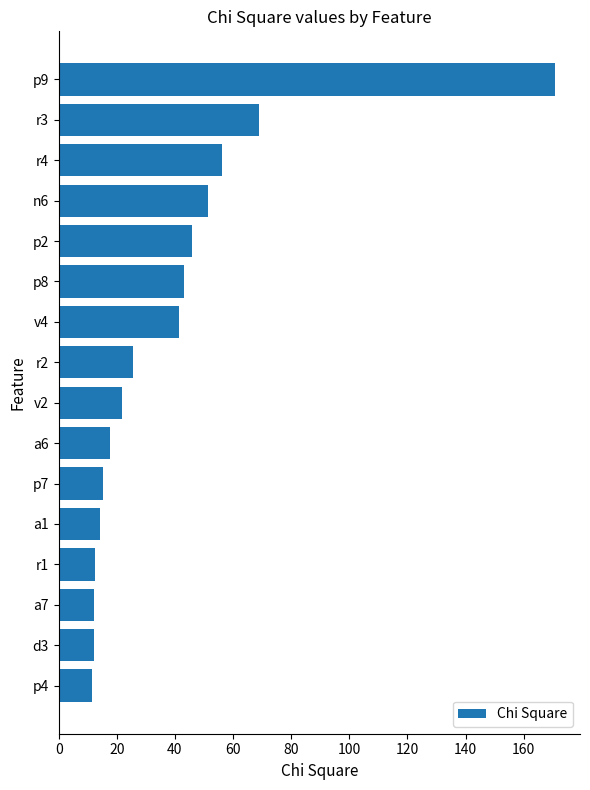

What is the maximum value shown in the chart?

170.8